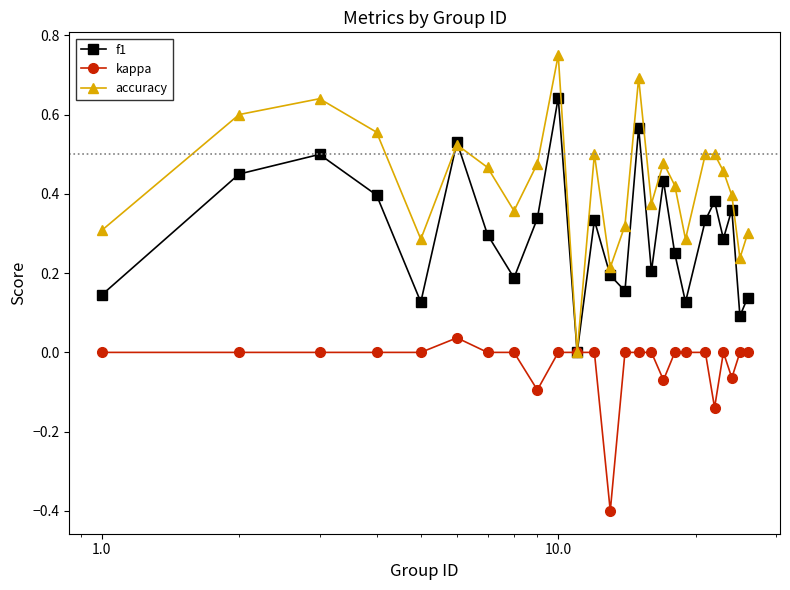

Rank the series by their average value, from highest to lowest.

accuracy, f1, kappa